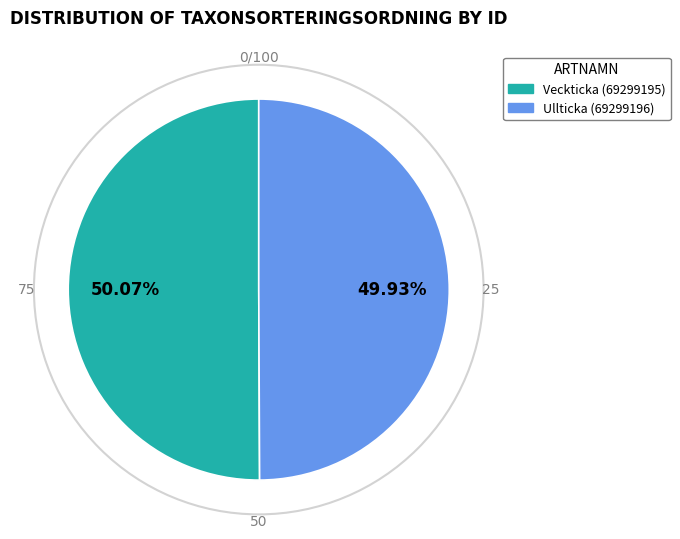

What is the ratio of the value at Veckticka (69299195) to the value at Ullticka (69299196)?

1.0